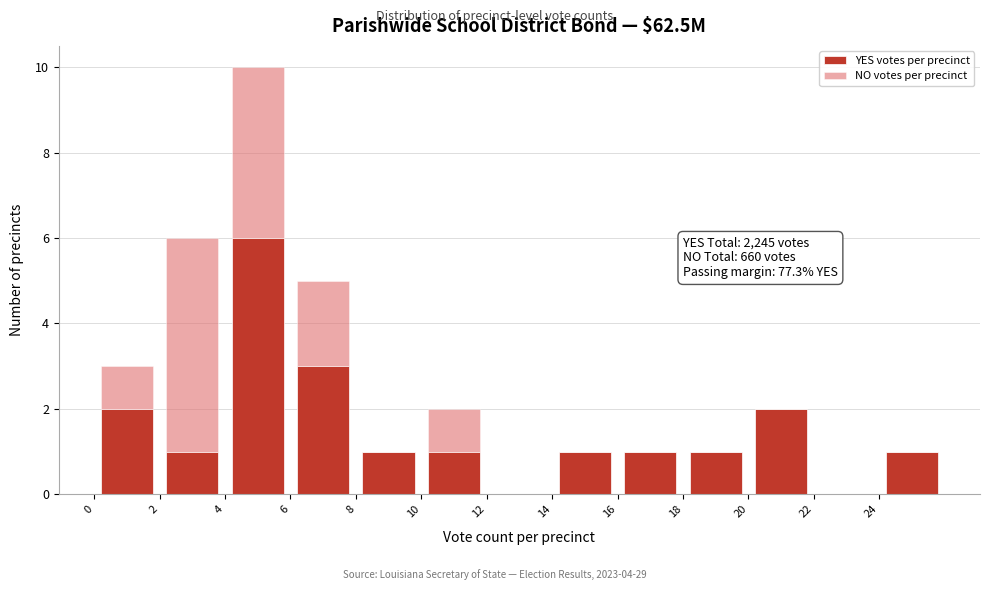

Which range on the x-axis has the tallest stacked bar (by total height)?

4 to 6